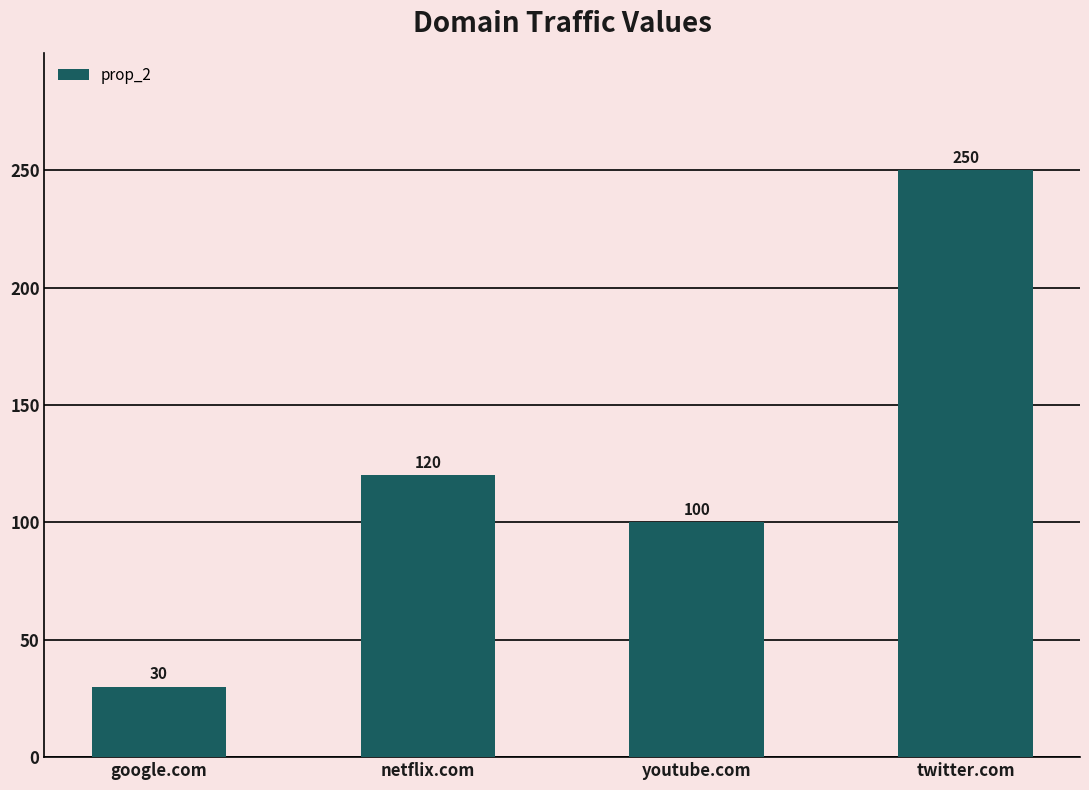

Rank the categories by value from highest to lowest.

twitter.com, netflix.com, youtube.com, google.com